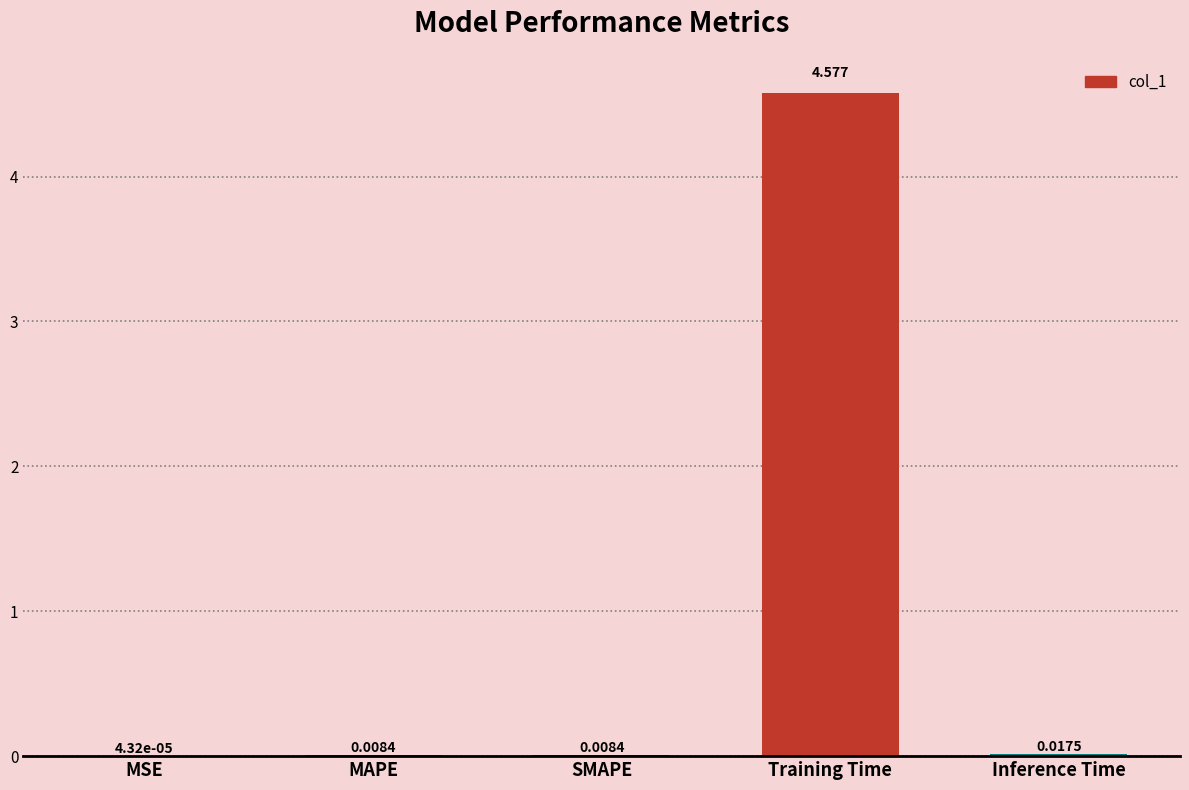

Are the bars horizontal?

No